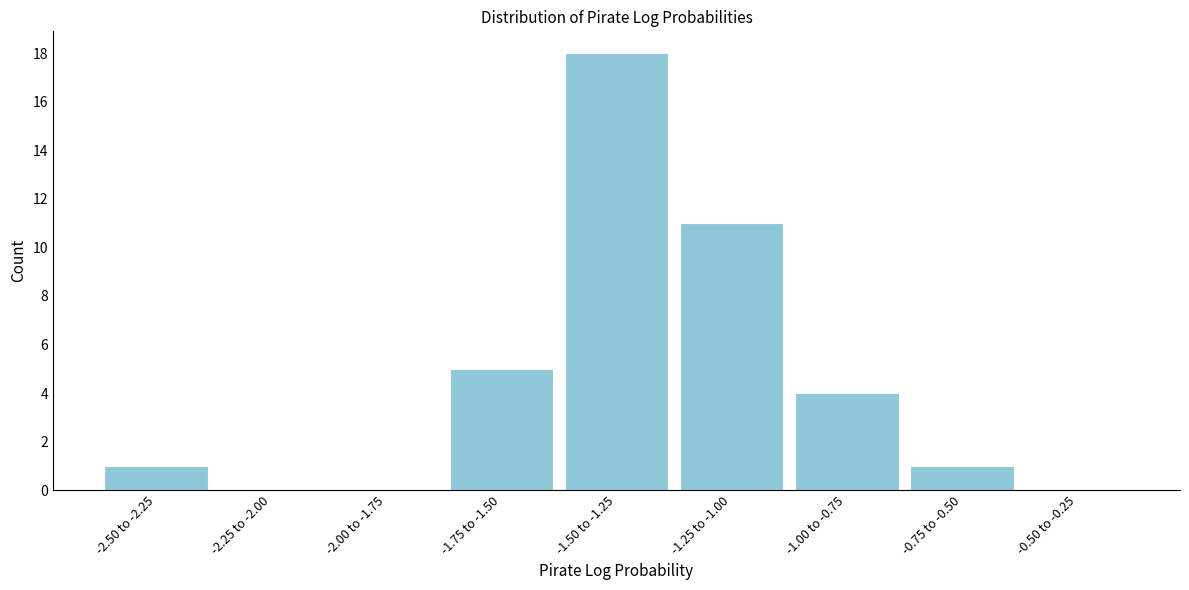

Reading left to right, list all the values displayed in this chart.

-2.50 to -2.25=1	-2.25 to -2.00=0	-2.00 to -1.75=0	-1.75 to -1.50=5	-1.50 to -1.25=18	-1.25 to -1.00=11	-1.00 to -0.75=4	-0.75 to -0.50=1	-0.50 to -0.25=0